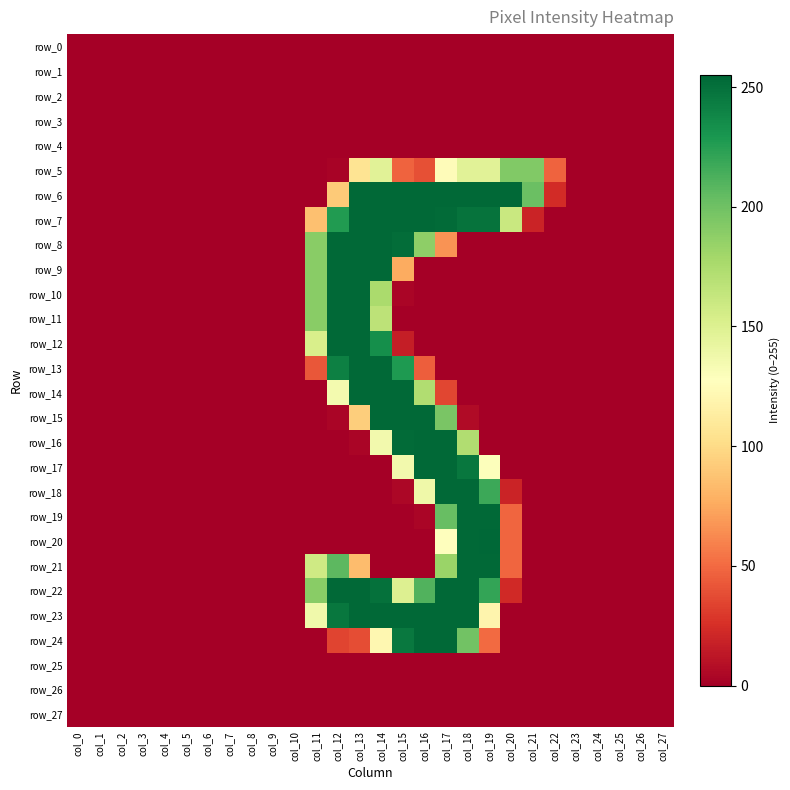

What is the difference between the highest and lowest values at col_18?

254